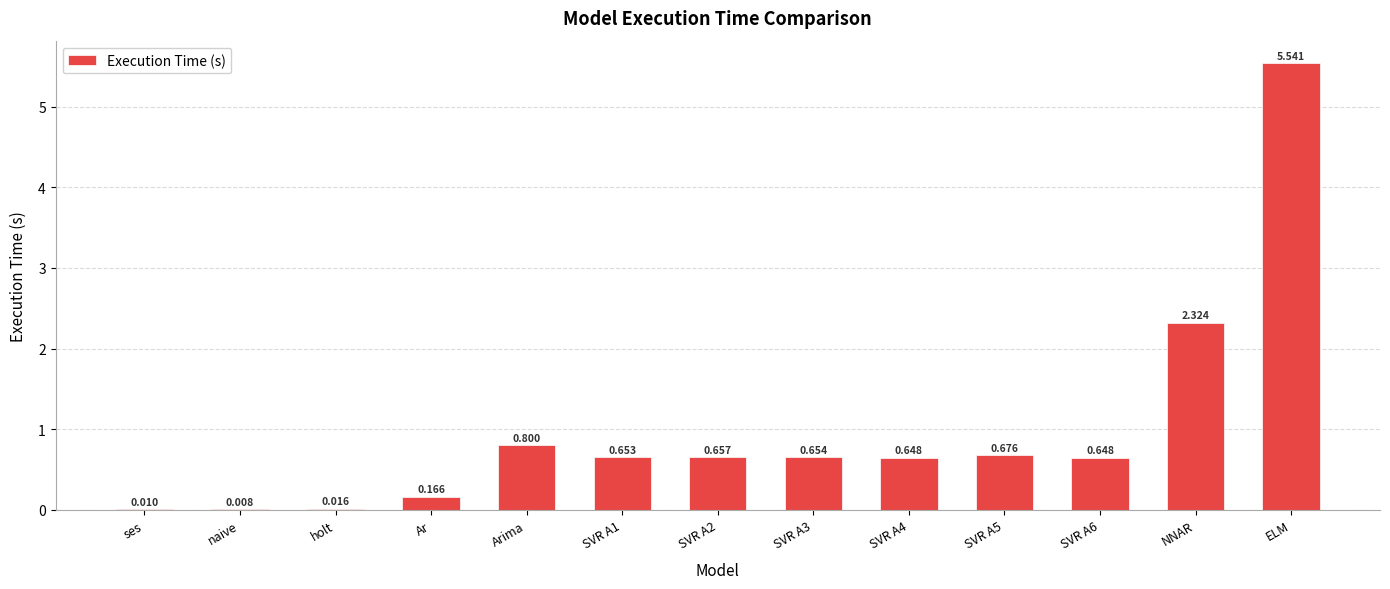

Where is the data nearest to the value 2?

NNAR